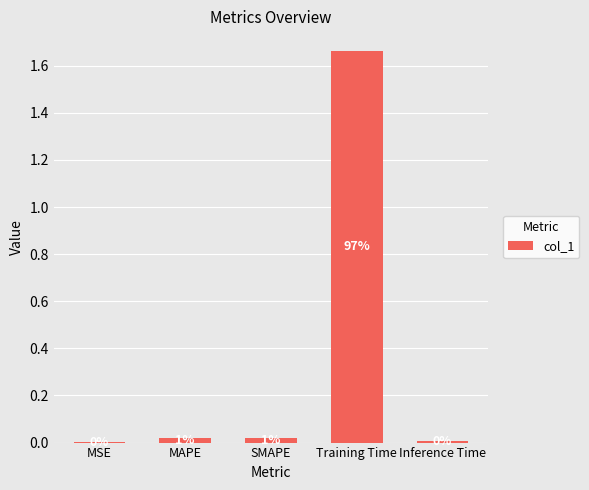

Reading left to right, what are all the values shown in this chart?

0.0	0.0	0.0	1.7	0.0